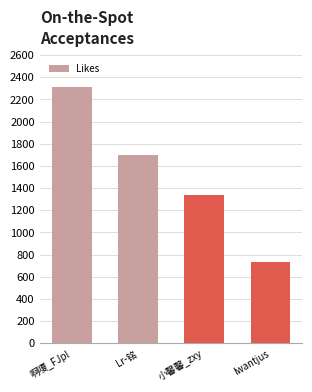

What is the sum of all values?

6084